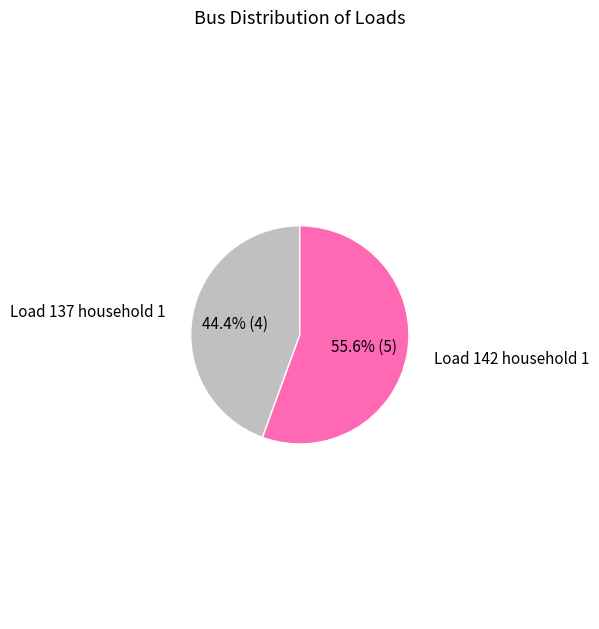

What percentage is the Load 142 household 1 slice, to the nearest percent?

56%